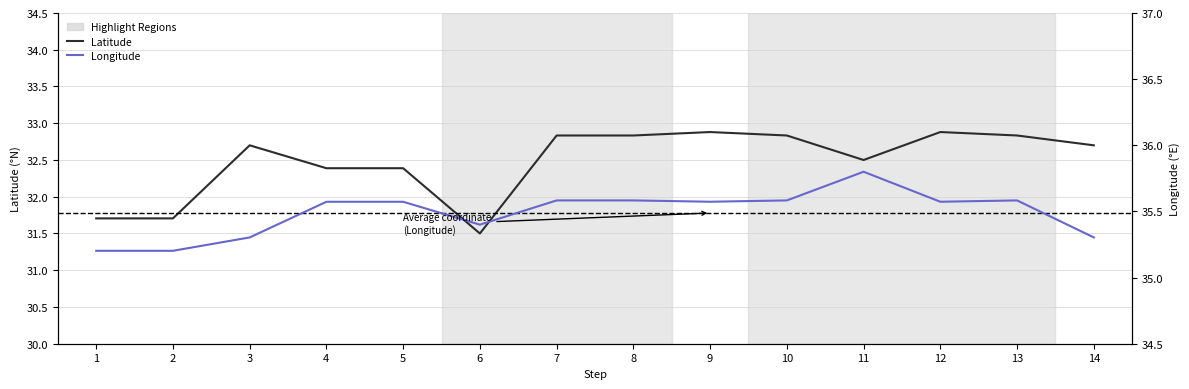

What value does the Longitude series have at 2?

35.2